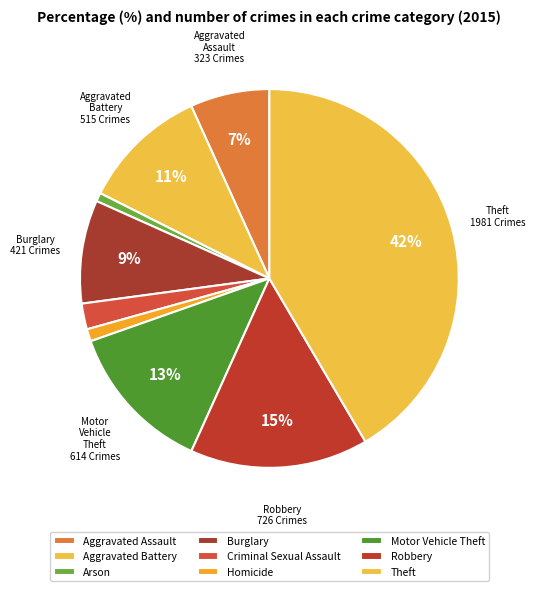

Count the number of slices in the pie.

9